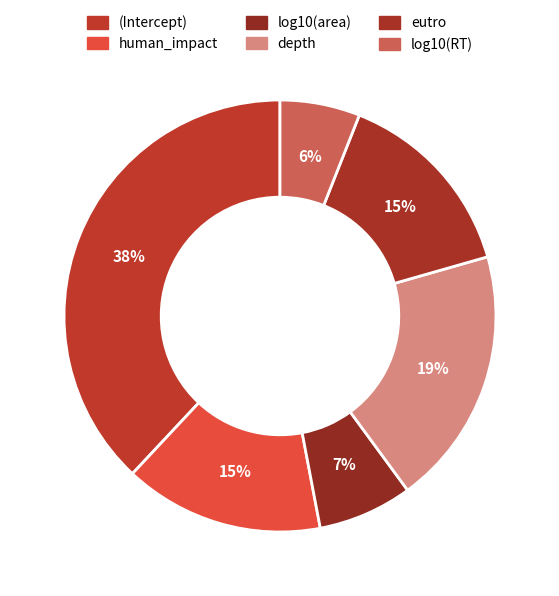

True or false: log10(area) accounts for 1% of the total.

False